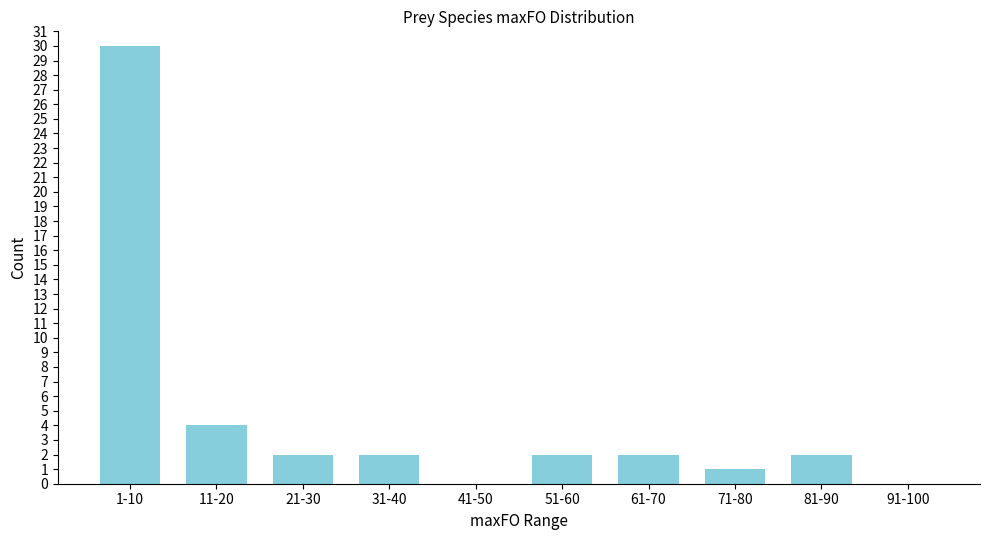

Reading left to right, transcribe all the data shown in this chart.

1-10=30	11-20=4	21-30=2	31-40=2	41-50=0	51-60=2	61-70=2	71-80=1	81-90=2	91-100=0